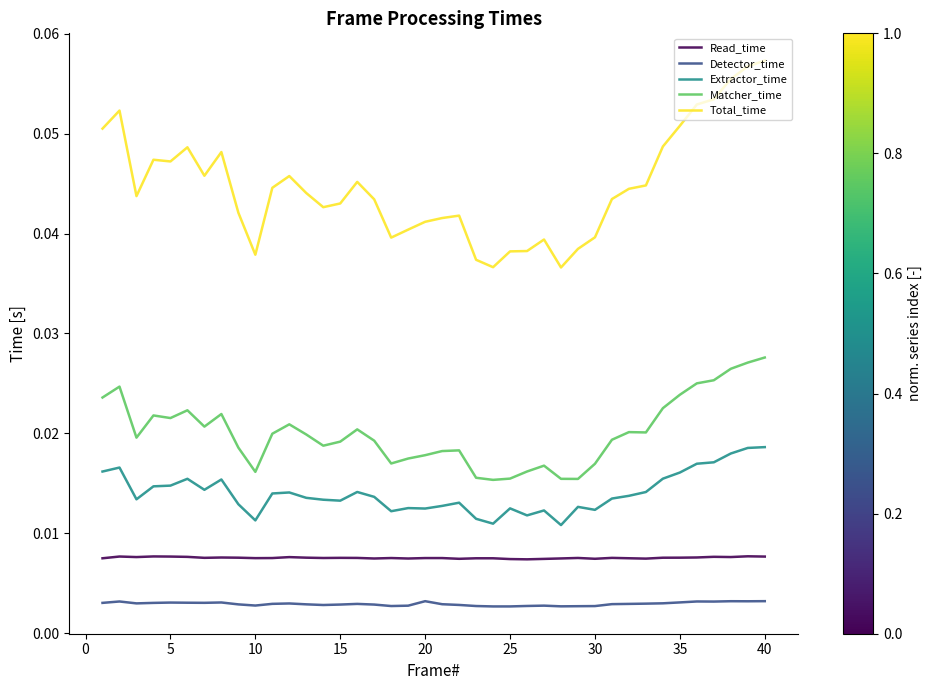

List the series in order of their peak value, highest first.

Total_time, Matcher_time, Extractor_time, Read_time, Detector_time